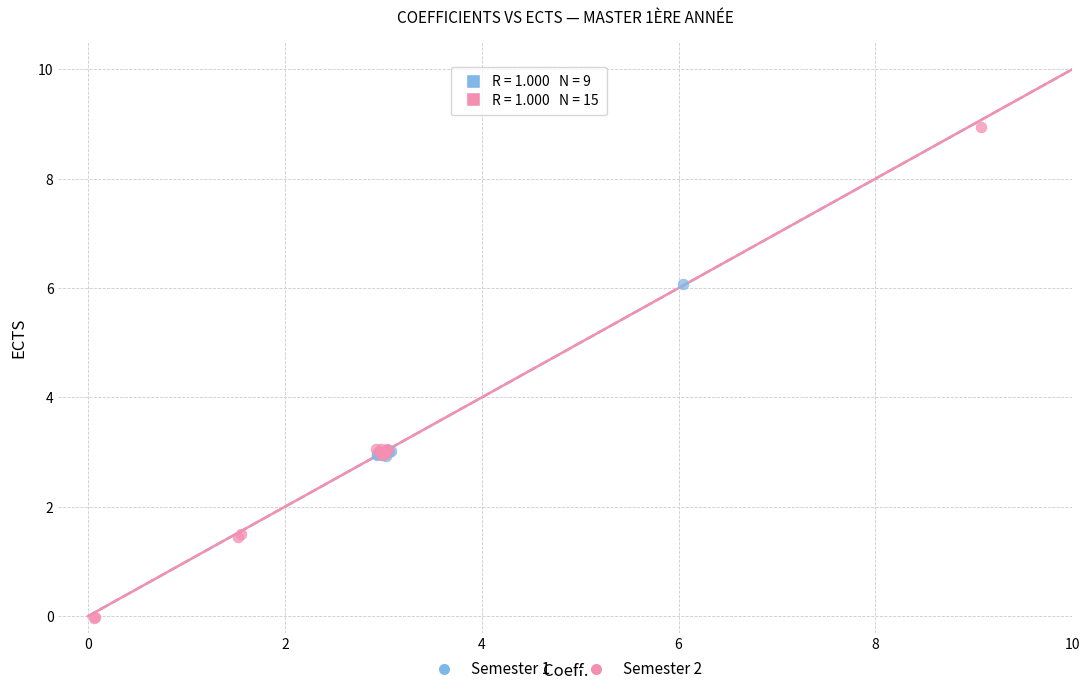

Which series reaches the maximum Y coordinate?

Semester 2